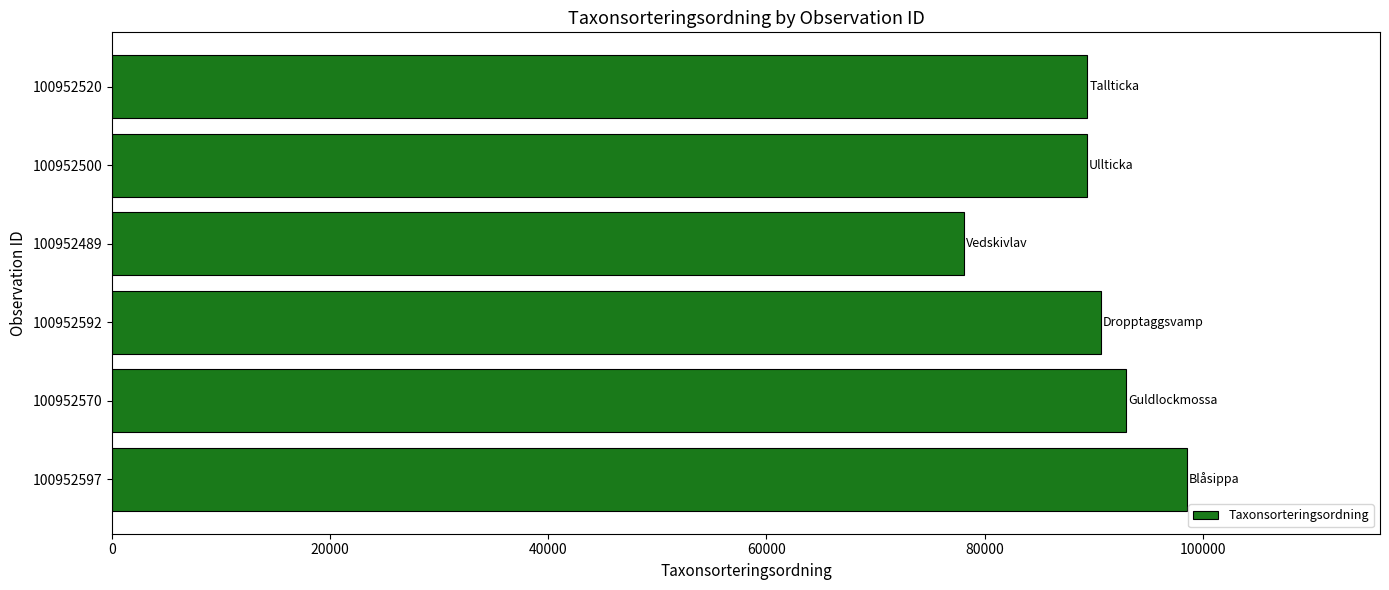

What is the sum of all values?

539014